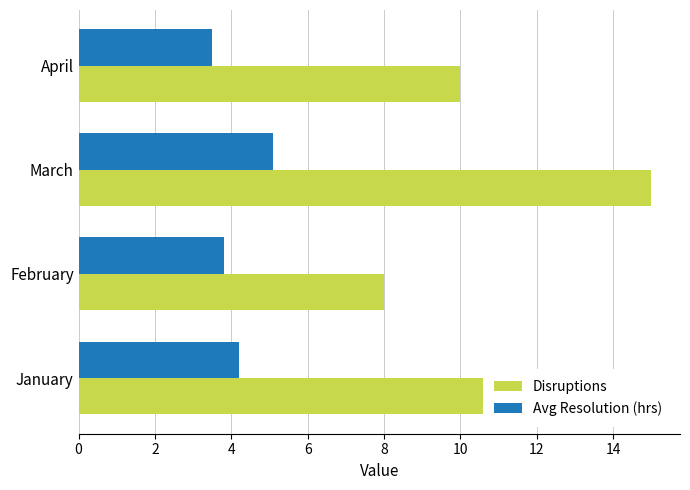

At which category is the sum across all series the highest?

March